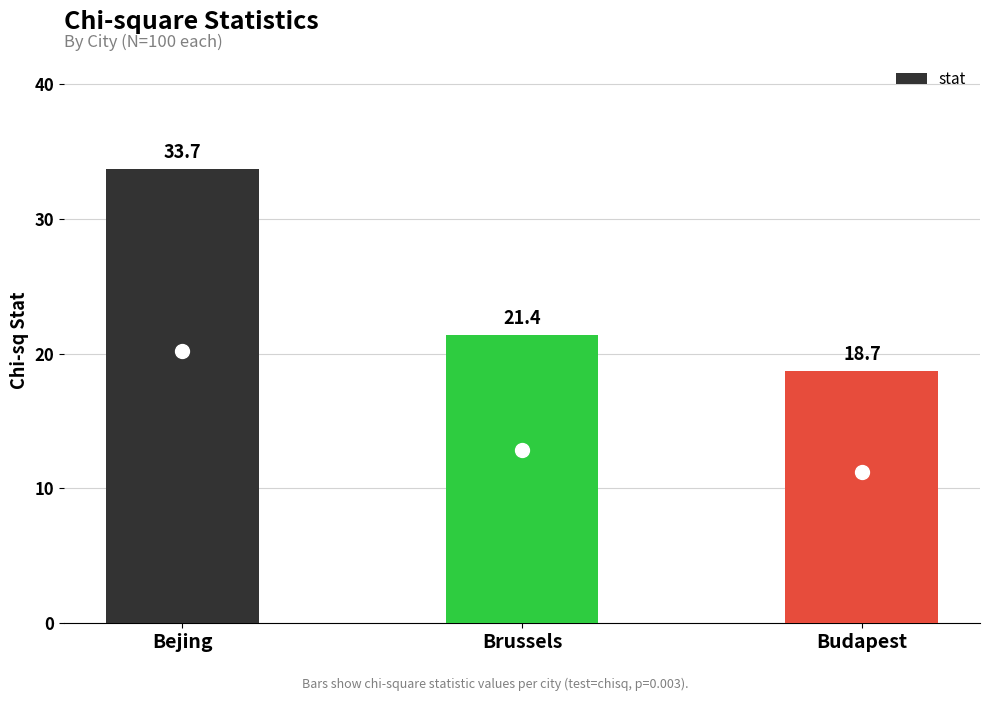

What is the difference between the values at Budapest and Bejing?

15.0